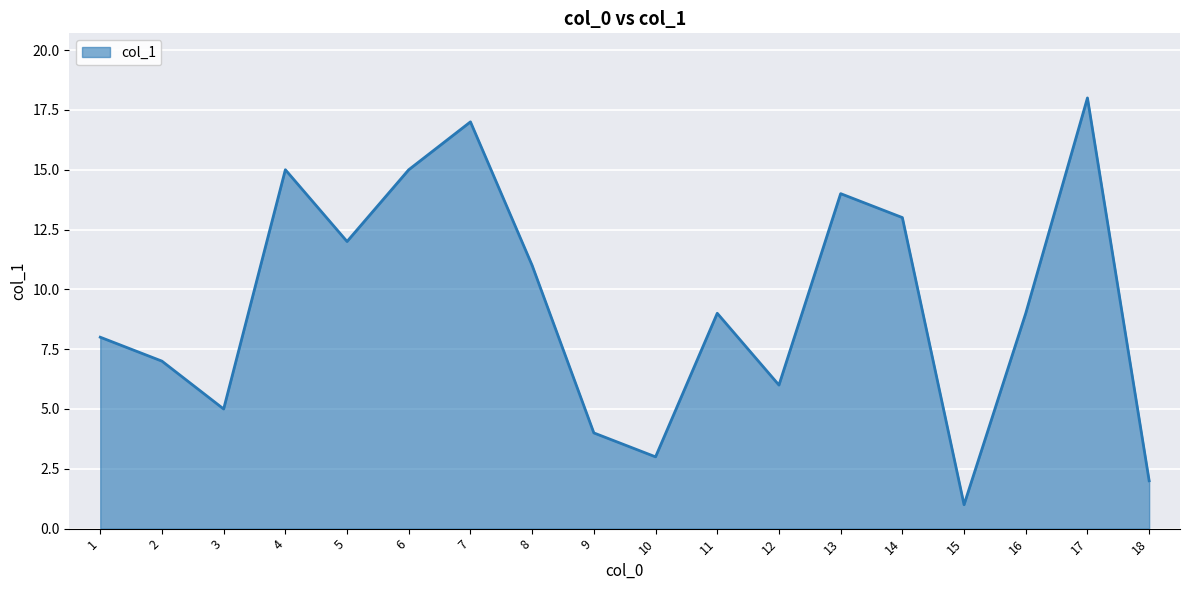

What is the ratio of the value at 14 to the value at 3?

2.6